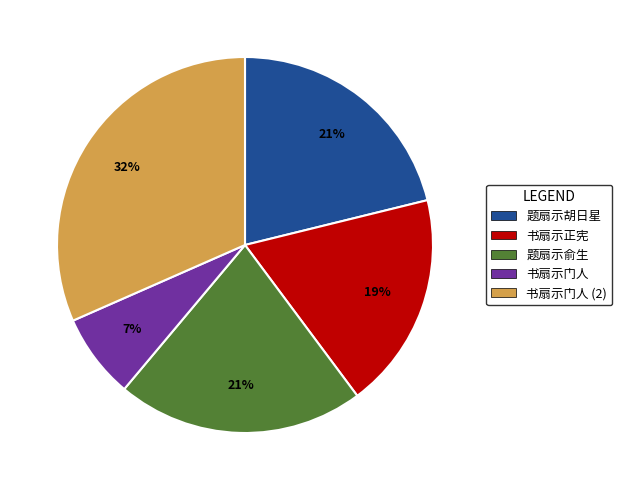

Is there a majority slice in this chart?

No